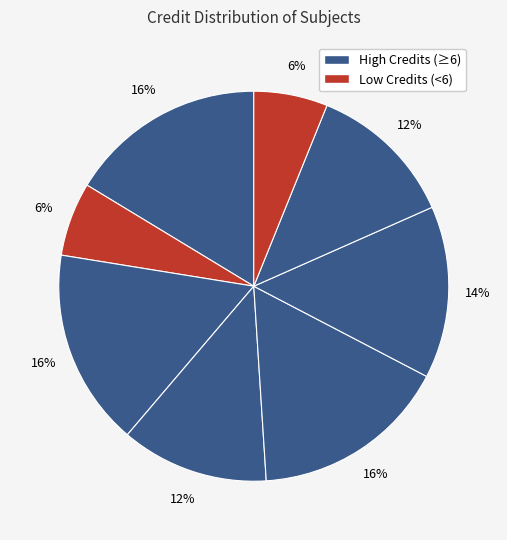

Count the number of slices in the pie.

8